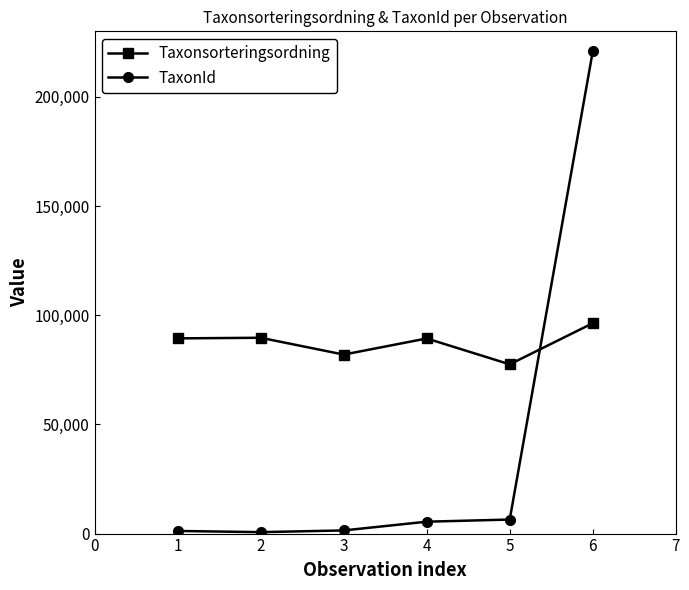

True or false: Taxonsorteringsordning has more than 0 interior local peaks.

True